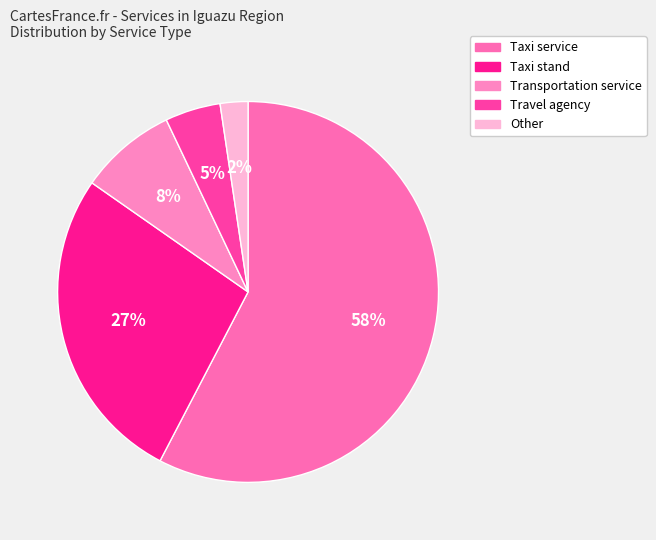

How many segments does this pie chart have?

5